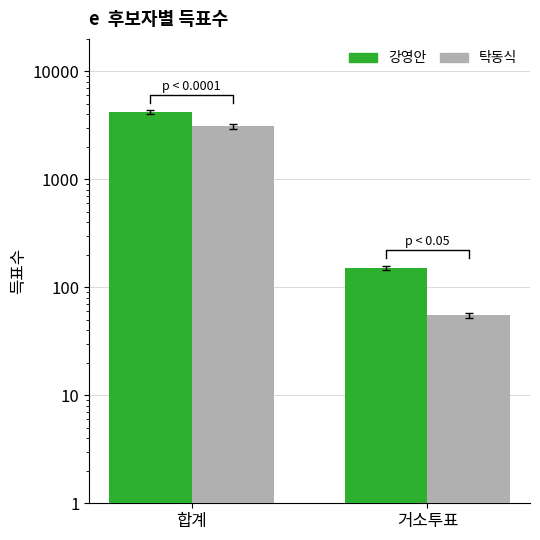

How many bars are there in each group?

2